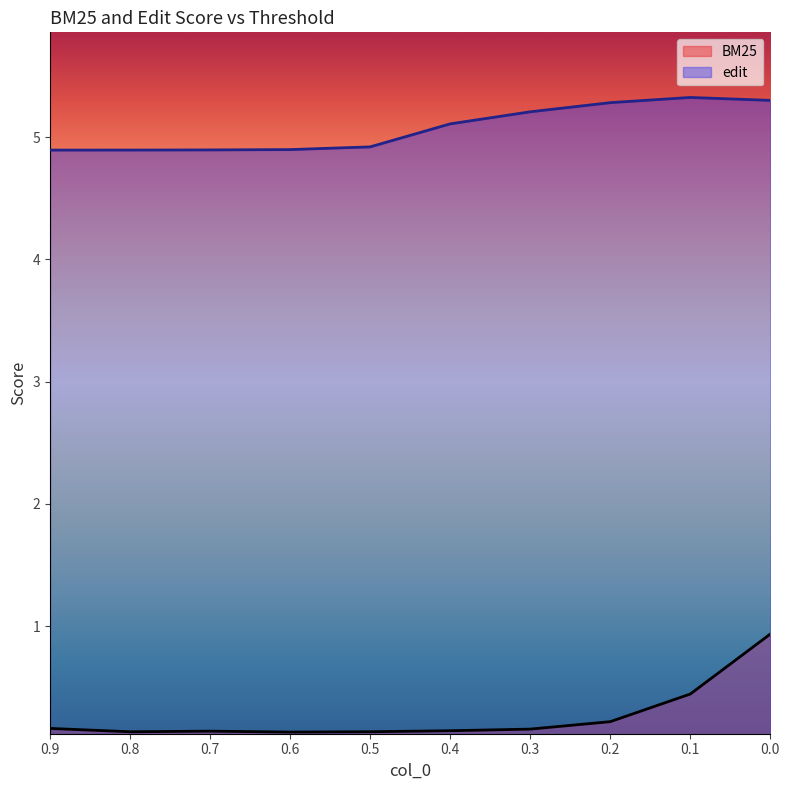

What is the approximate value of edit at 0.5?

4.9